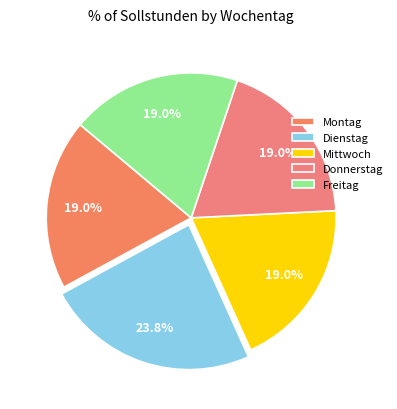

Is the sum of Freitag and Donnerstag greater than half?

No